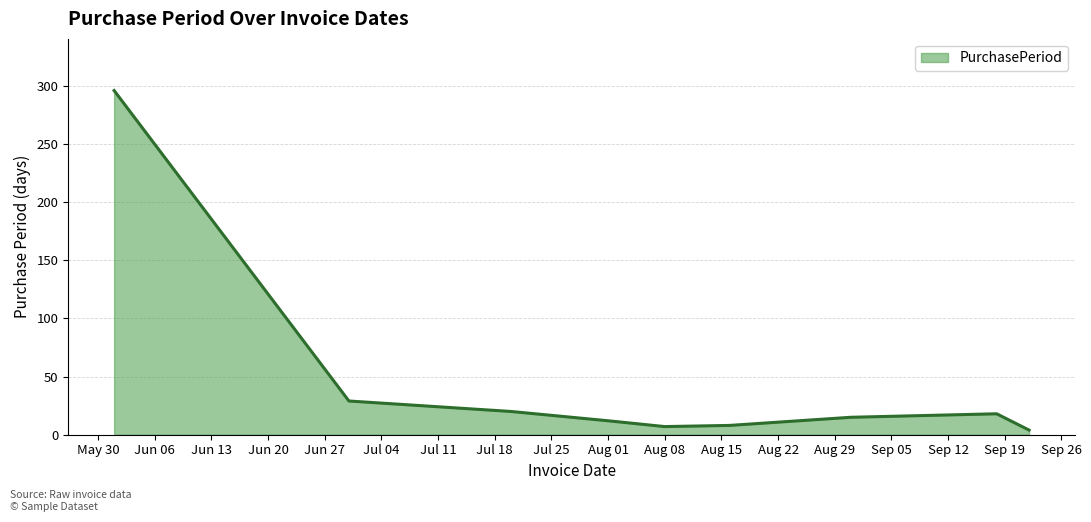

What is the maximum value shown in the chart?

296